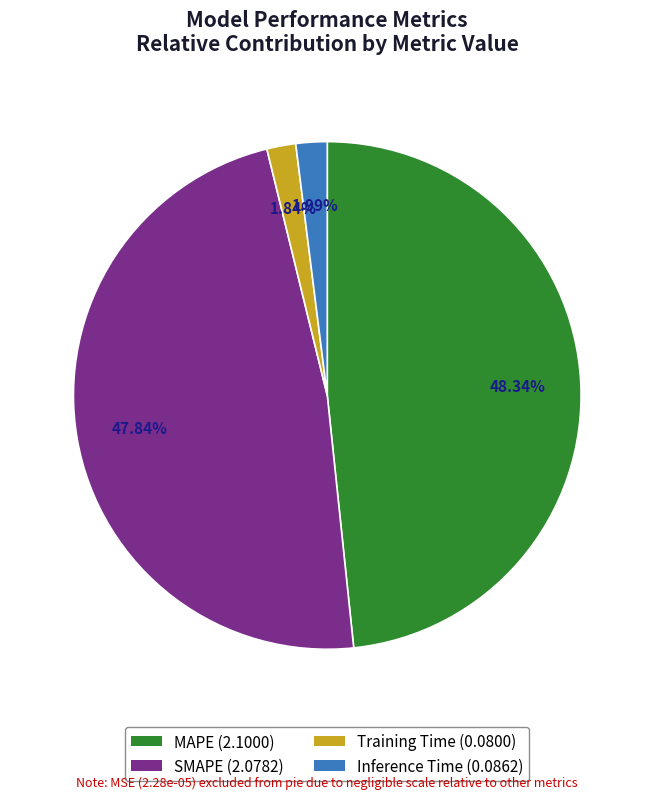

How many segments does this pie chart have?

4